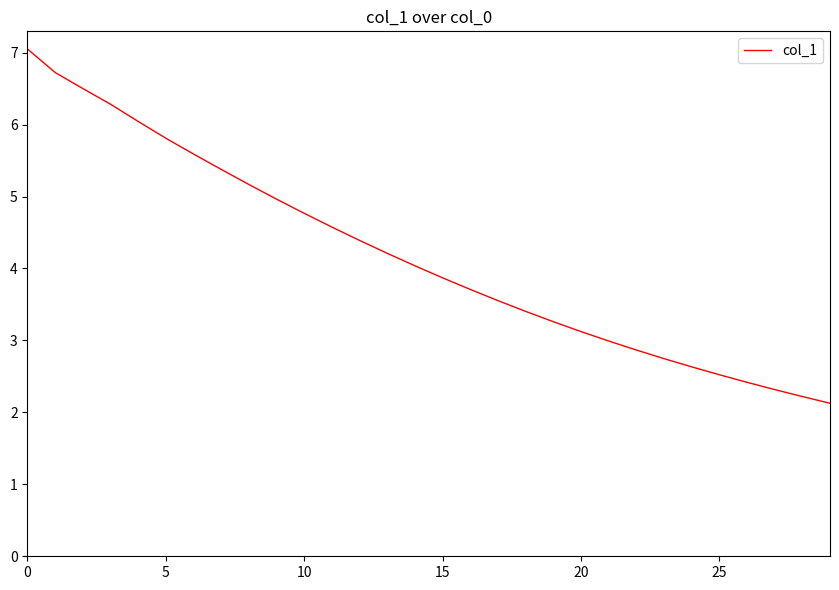

What is the difference between the second highest and minimum values?

4.6